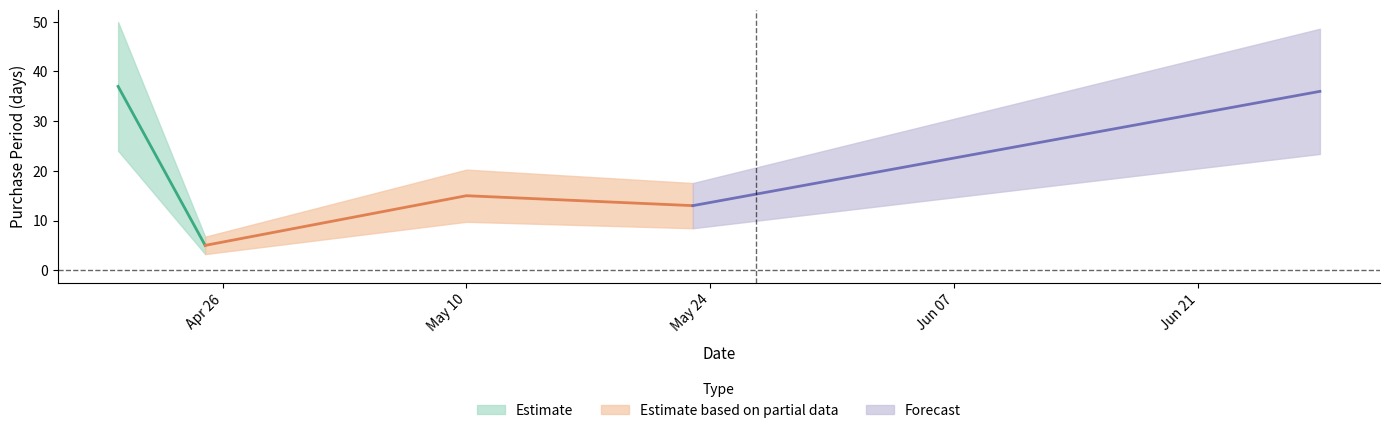

What is the difference between the maximum and second lowest values?

24